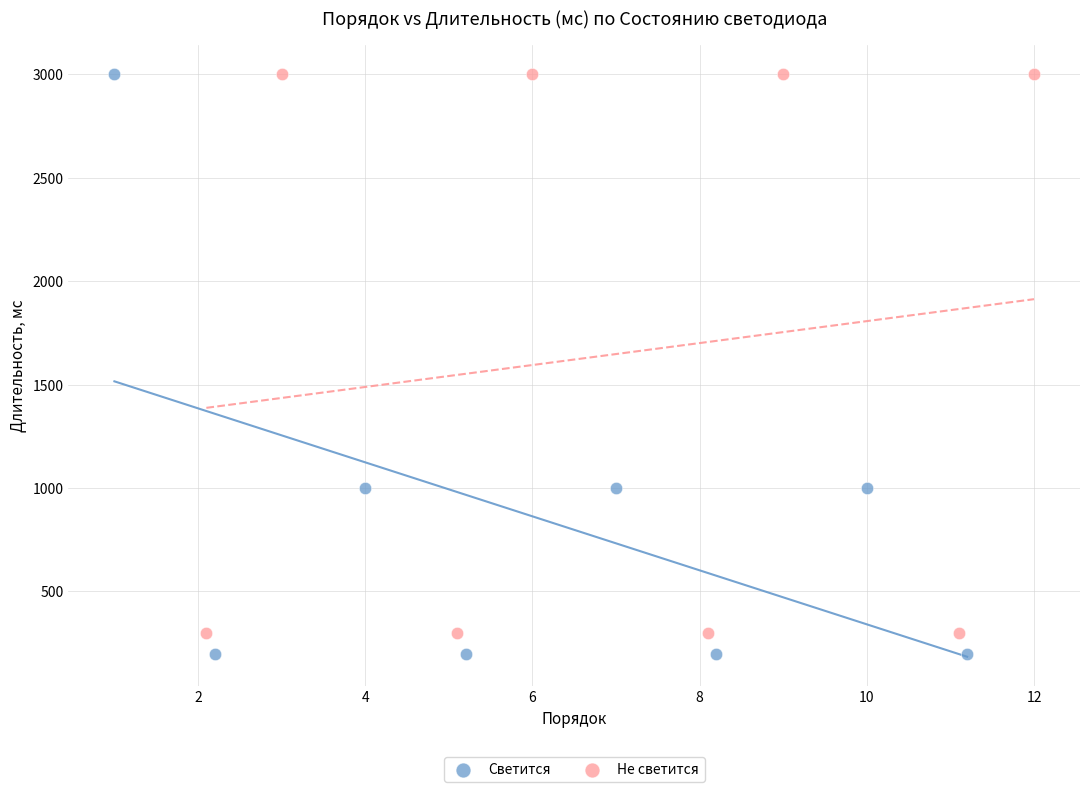

Which series contains the lowest Y value?

Светится